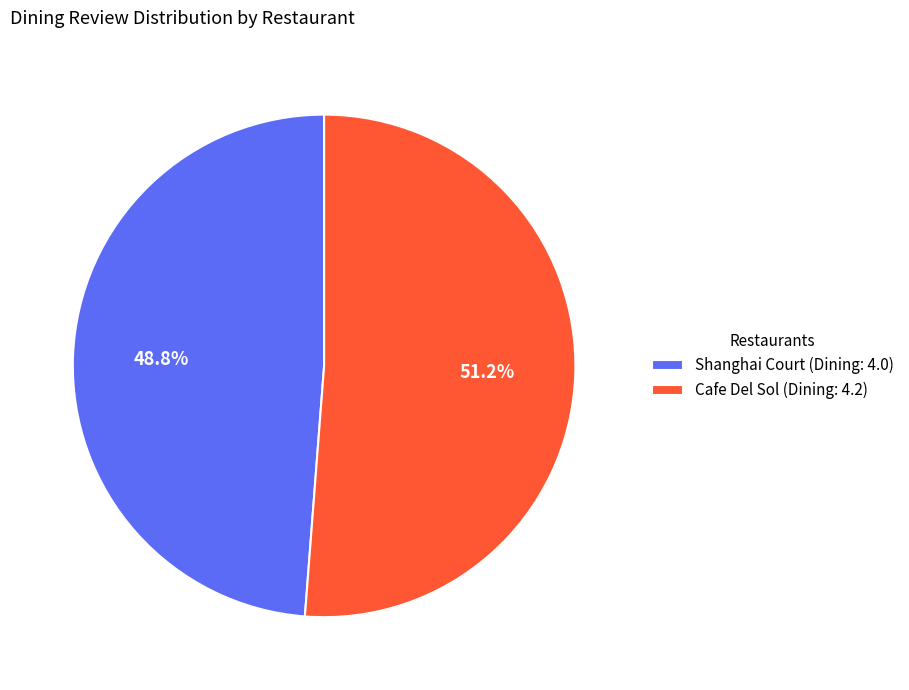

To the nearest percent, what is the difference between the largest and smallest slice percentages?

2%